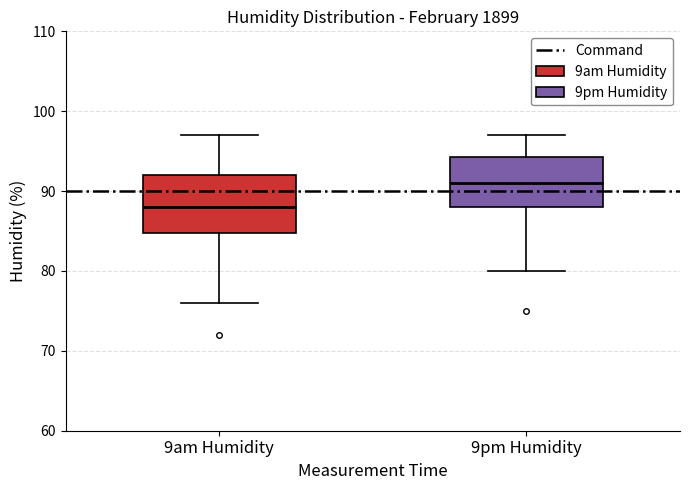

Reading left to right, transcribe this box plot: for each box, give where its median line is, the range the box spans, and where its two whiskers end, as read against the y-axis. The values are not printed on the chart, so give them approximately, as read against the axis.

9am Humidity: median 88, box 85 to 92, whiskers 76 to 97
9pm Humidity: median 91, box 88 to 94, whiskers 80 to 97